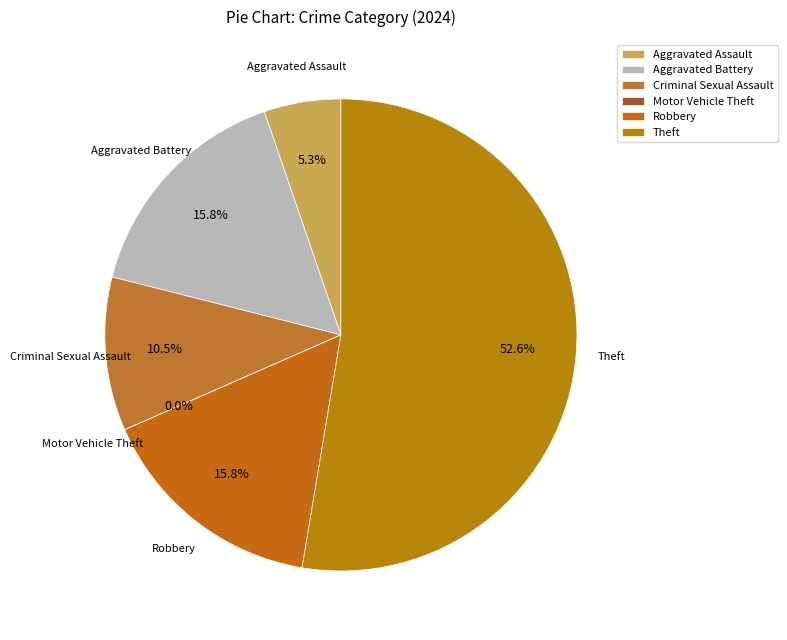

How many segments does this pie chart have?

6